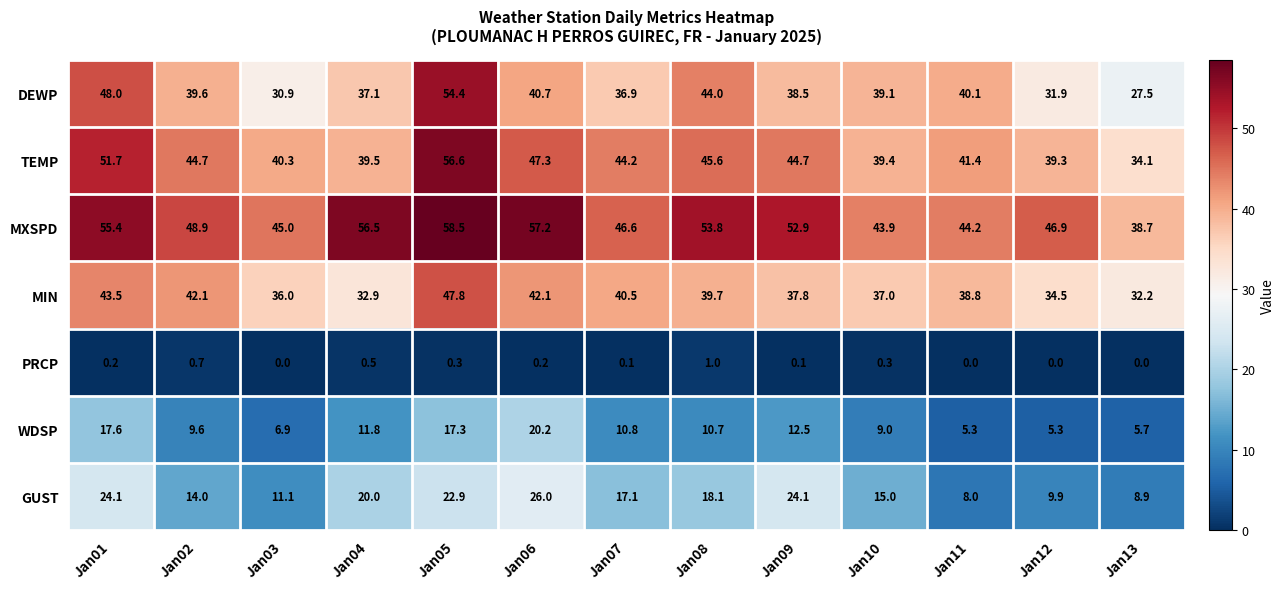

At how many categories does at least one series exceed 27?

13